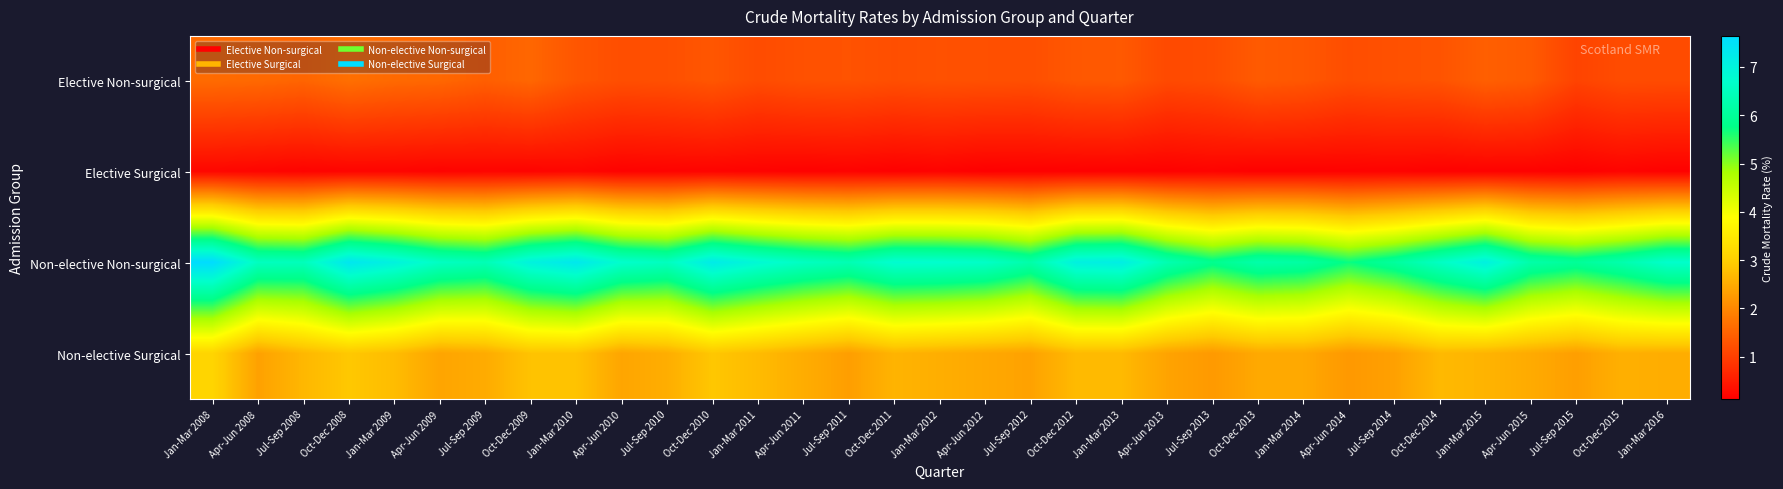

At which category is the sum across all series the highest?

Jan-Mar 2008